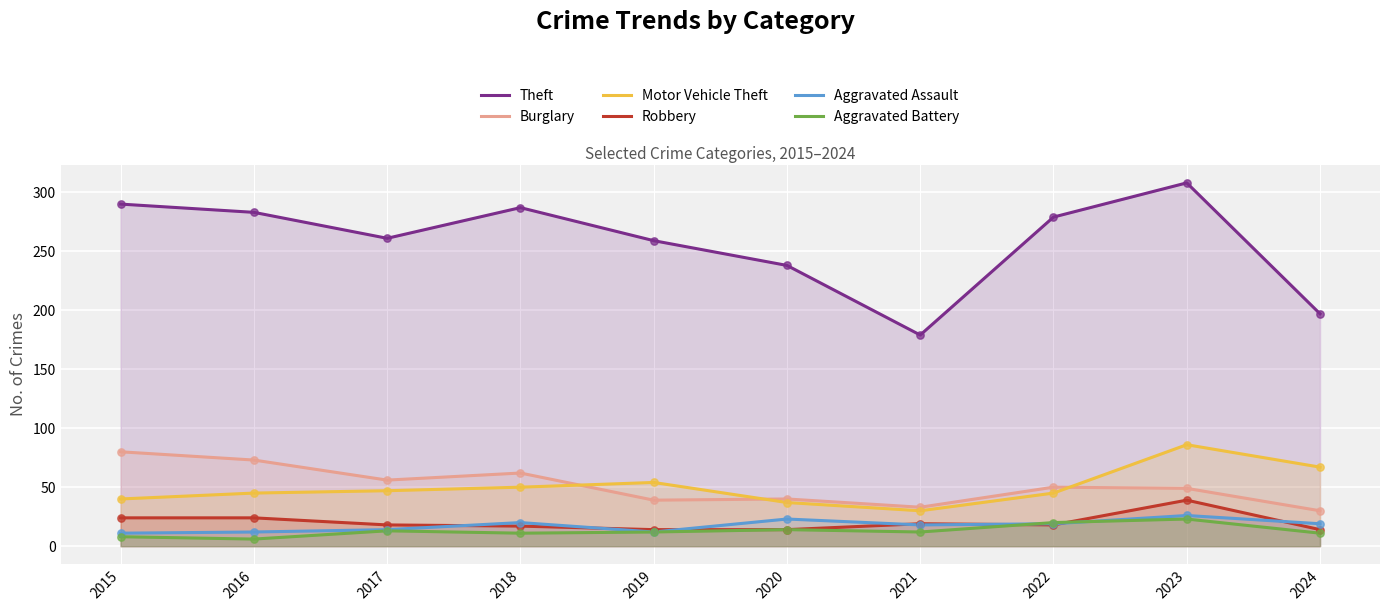

What are all the series names shown in the legend?

Theft, Burglary, Motor Vehicle Theft, Robbery, Aggravated Assault, Aggravated Battery